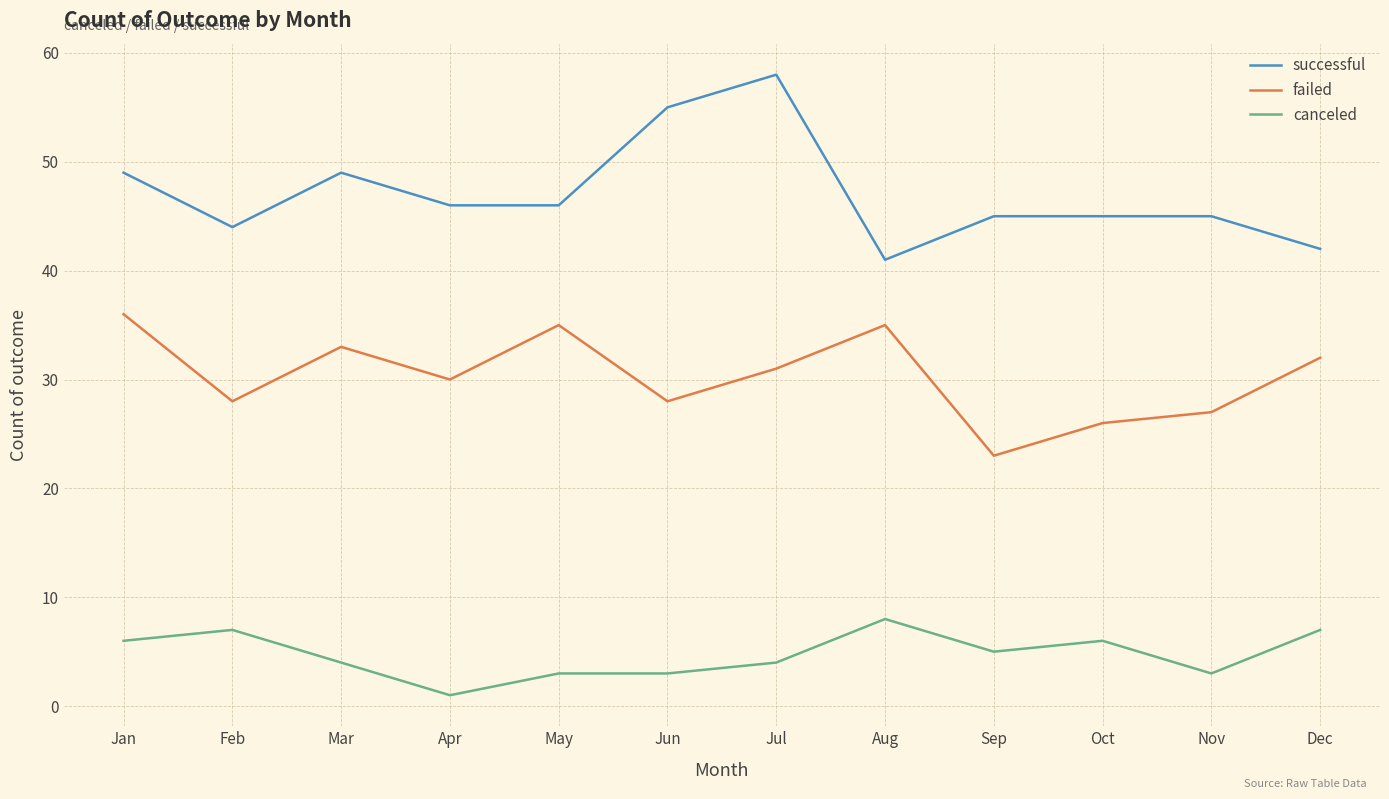

Rank the series at Mar from highest to lowest value.

successful, failed, canceled